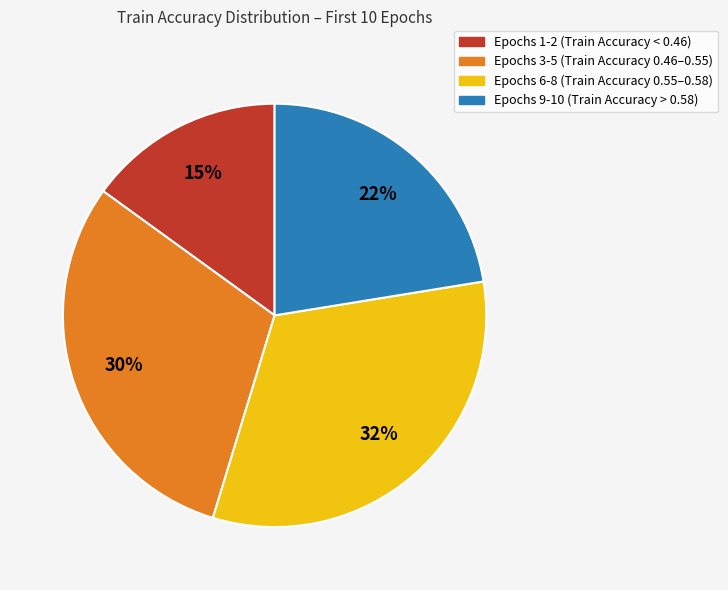

What is the smallest slice in the pie chart?

Epochs 1-2 (Train Accuracy < 0.46)